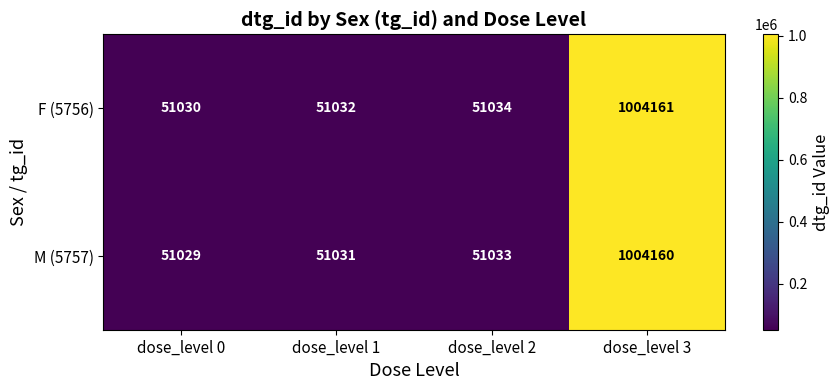

Which category has the highest value across all series?

dose_level 3